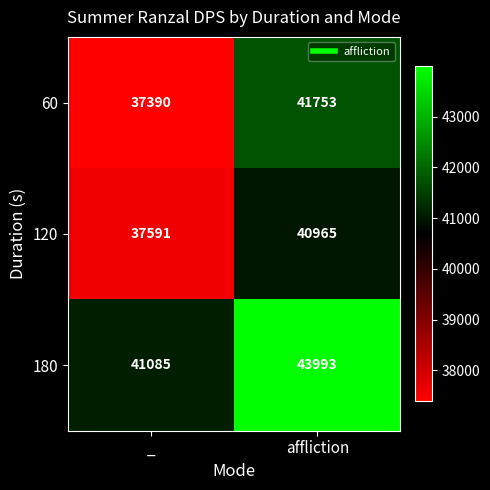

Rank the series at affliction from lowest to highest value.

120, 60, 180